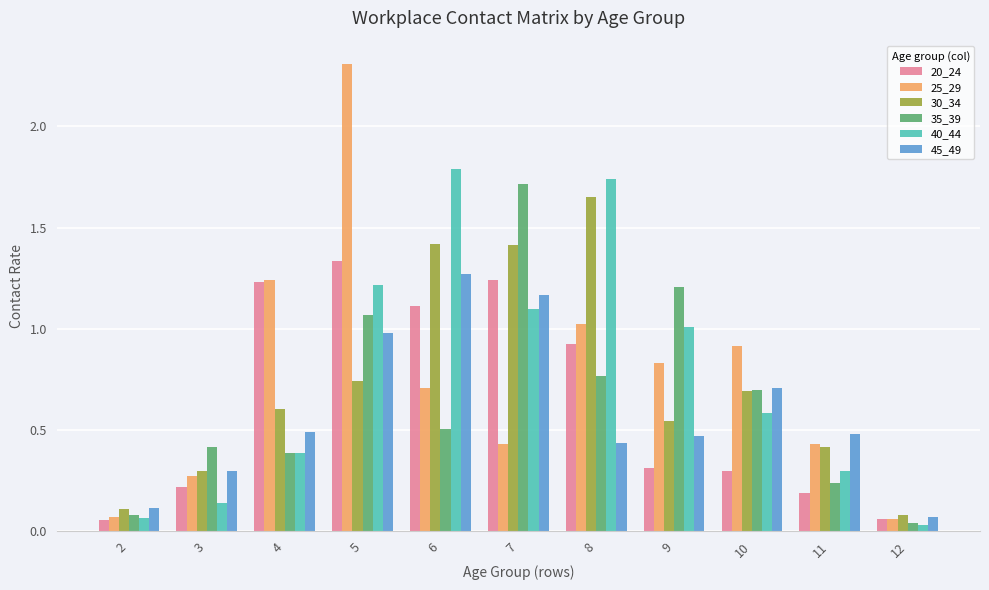

Between 5 and 7, which series saw the biggest shift?

25_29